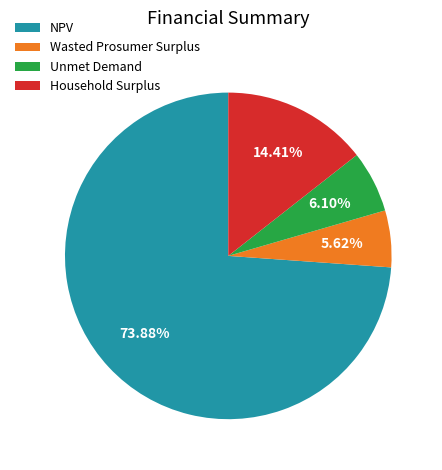

True or false: Wasted Prosumer Surplus accounts for 6% of the total.

True